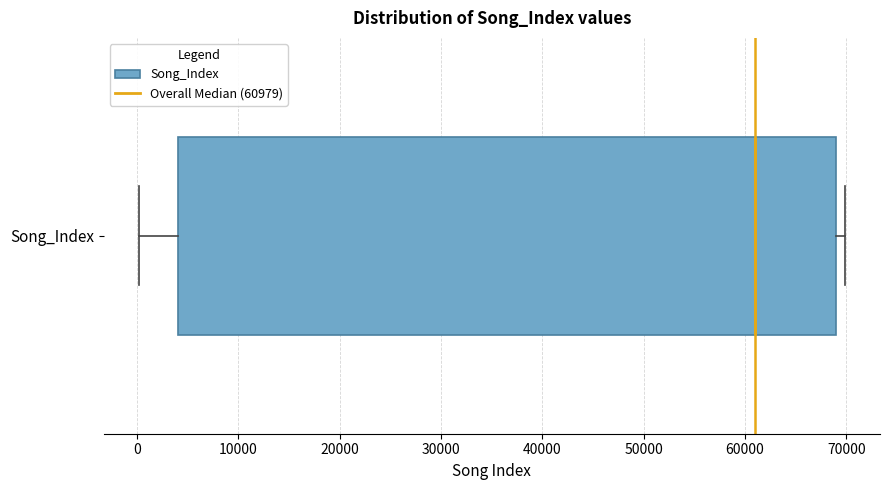

Read this box plot against the x-axis: the position of the median line, the range covered by the box, and the ends of both whiskers. The values are not printed on the chart, so give them approximately, as read against the axis.

median 61000, box 4000 to 69000, whiskers 0 to 70000